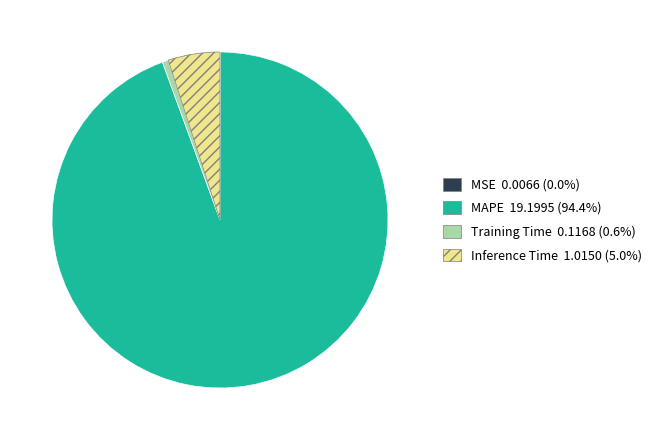

Combined, do Training Time and Inference Time account for over 50%?

No